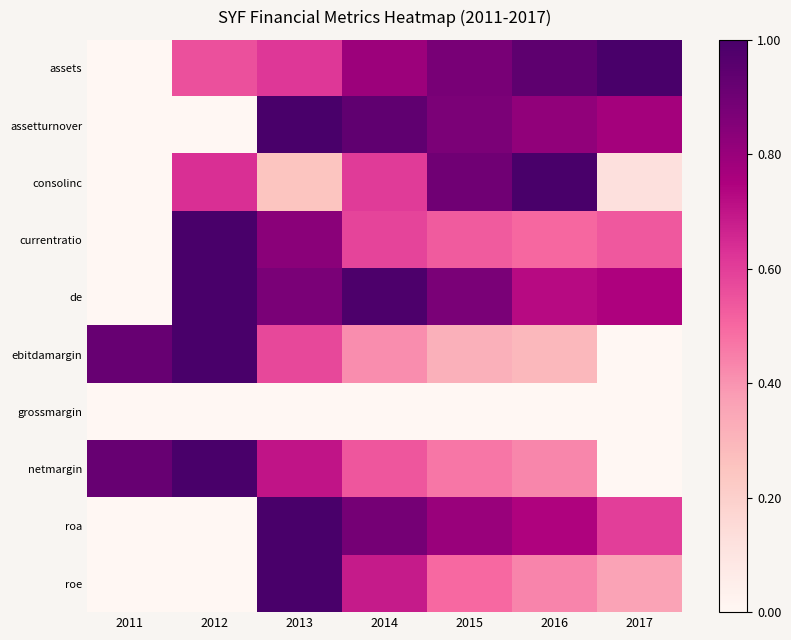

Reading right to left, list all the values displayed in this chart.

assets: 2017=1.0	2016=0.9	2015=0.9	2014=0.8	2013=0.6	2012=0.6	2011=0.0
assetturnover: 2017=0.8	2016=0.8	2015=0.9	2014=0.9	2013=1.0	2012=0.0	2011=0.0
consolinc: 2017=0.1	2016=1.0	2015=0.9	2014=0.6	2013=0.2	2012=0.6	2011=0.0
currentratio: 2017=0.5	2016=0.5	2015=0.5	2014=0.6	2013=0.8	2012=1.0	2011=0.0
de: 2017=0.7	2016=0.7	2015=0.9	2014=1.0	2013=0.9	2012=1.0	2011=0.0
ebitdamargin: 2017=0.0	2016=0.3	2015=0.3	2014=0.4	2013=0.6	2012=1.0	2011=0.9
grossmargin: 2017=0.0	2016=0.0	2015=0.0	2014=0.0	2013=0.0	2012=0.0	2011=0.0
netmargin: 2017=0.0	2016=0.4	2015=0.5	2014=0.5	2013=0.7	2012=1.0	2011=0.9
roa: 2017=0.6	2016=0.7	2015=0.8	2014=0.9	2013=1.0	2012=0.0	2011=0.0
roe: 2017=0.4	2016=0.4	2015=0.5	2014=0.7	2013=1.0	2012=0.0	2011=0.0